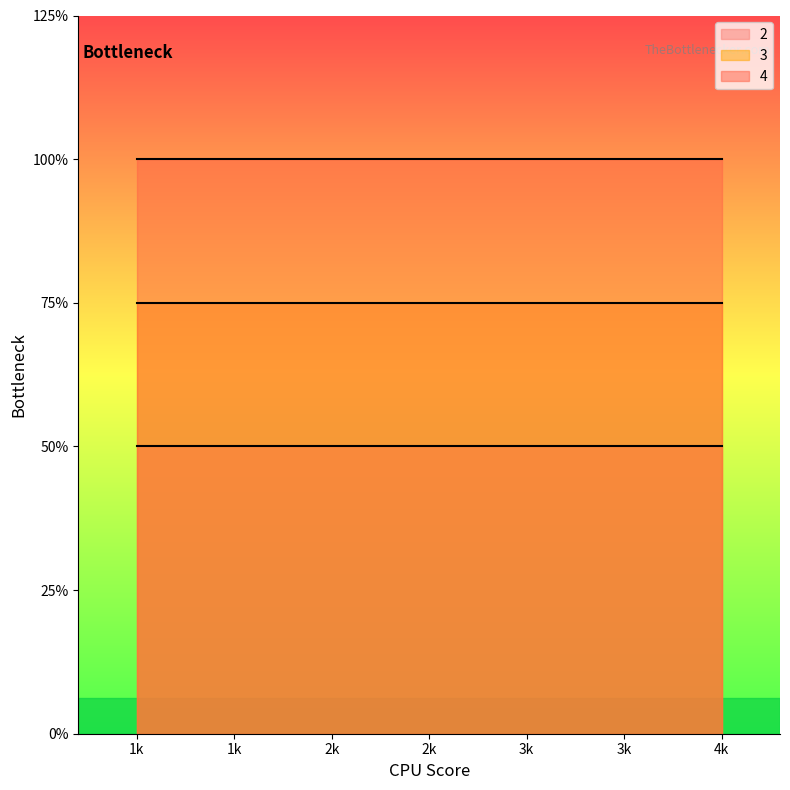

What are all the series names shown in the legend?

2, 3, 4